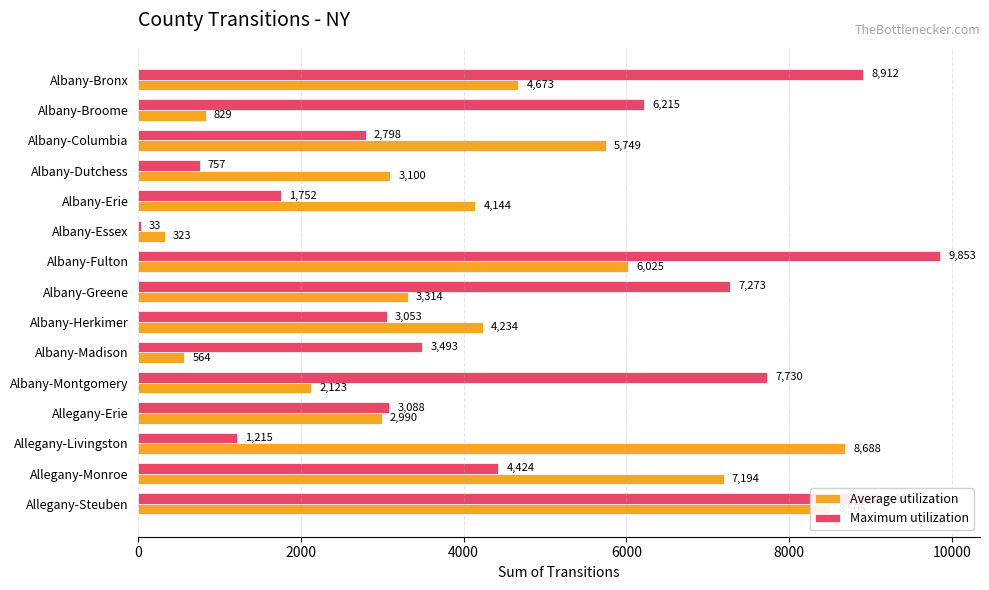

List the labels in order of Average utilization value, largest first.

Allegany-Livingston, Allegany-Steuben, Allegany-Monroe, Albany-Fulton, Albany-Columbia, Albany-Bronx, Albany-Herkimer, Albany-Erie, Albany-Greene, Albany-Dutchess, Allegany-Erie, Albany-Montgomery, Albany-Broome, Albany-Madison, Albany-Essex